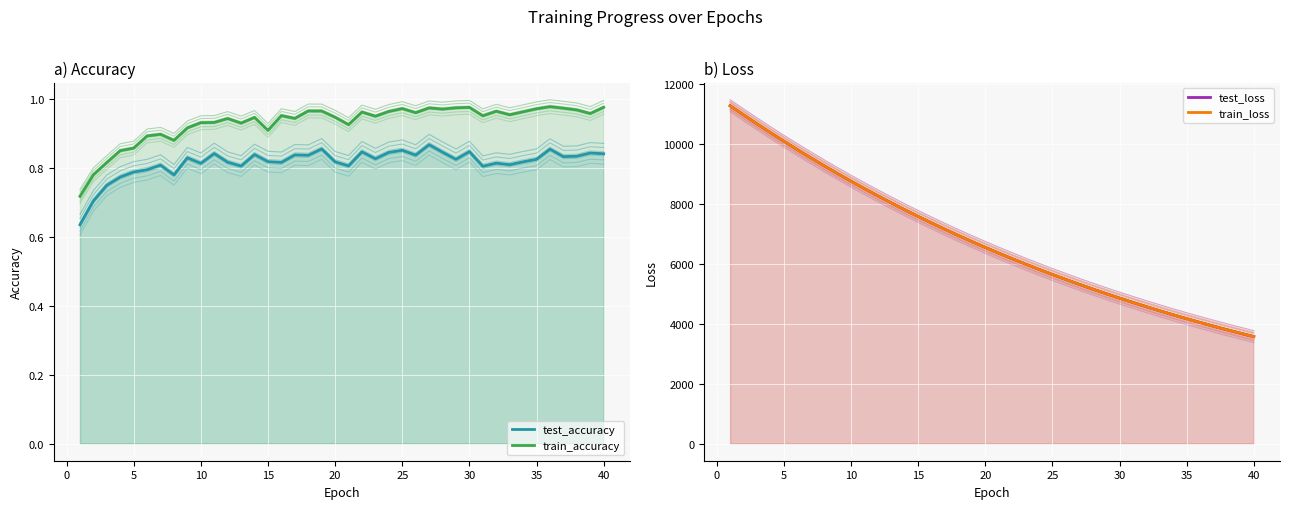

True or false: train_accuracy and train_loss intersect in this chart.

False